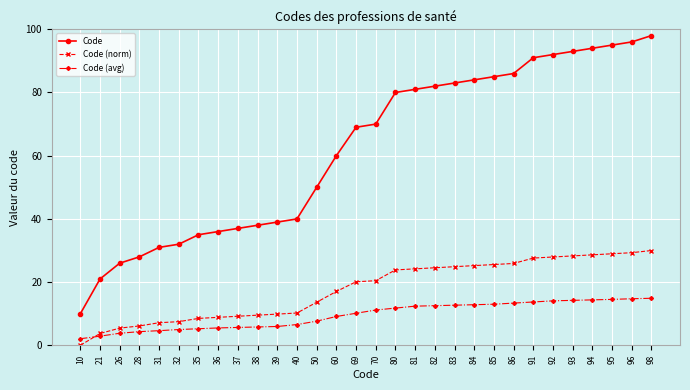

The Code (norm) series shows 2.9 at 35. True or false?

False